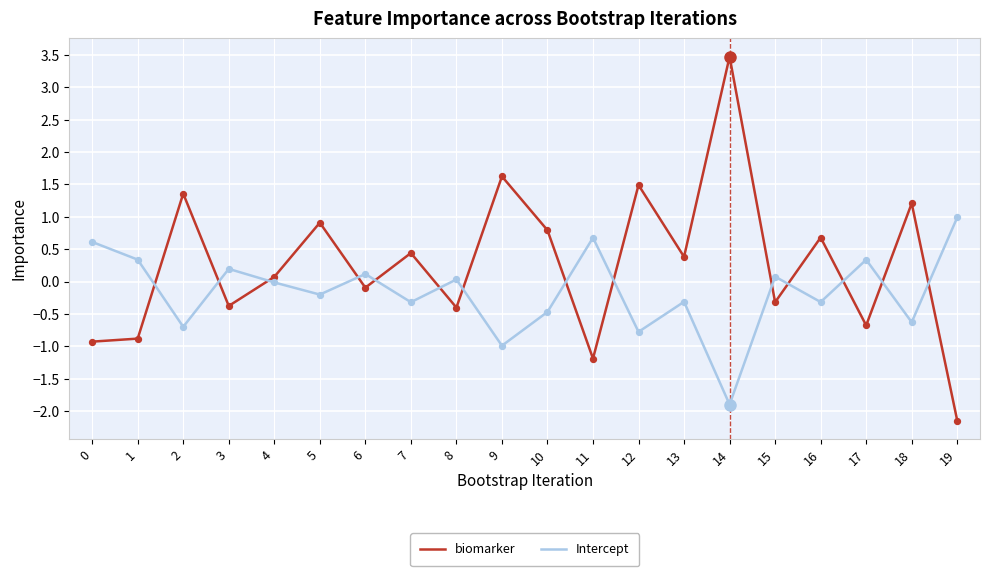

At which category is the sum across all series the highest?

14